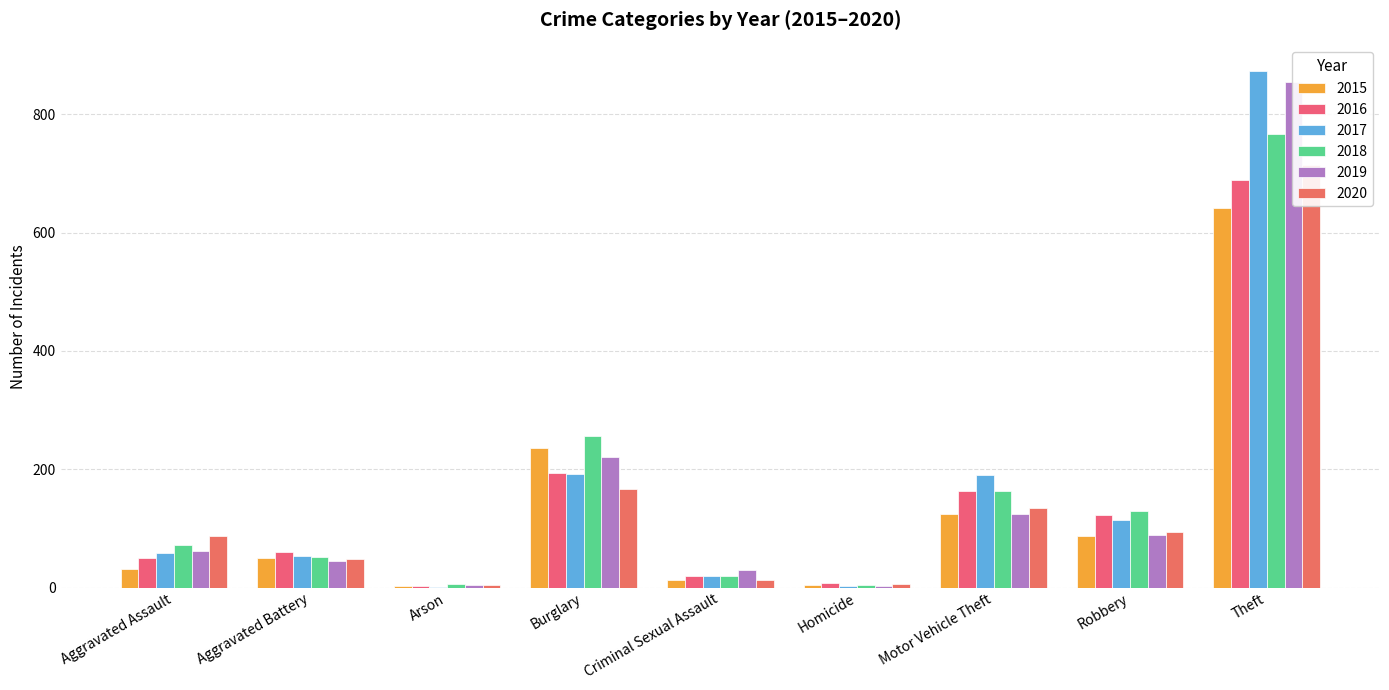

Rank the series at Burglary from lowest to highest value.

2020, 2017, 2016, 2019, 2015, 2018